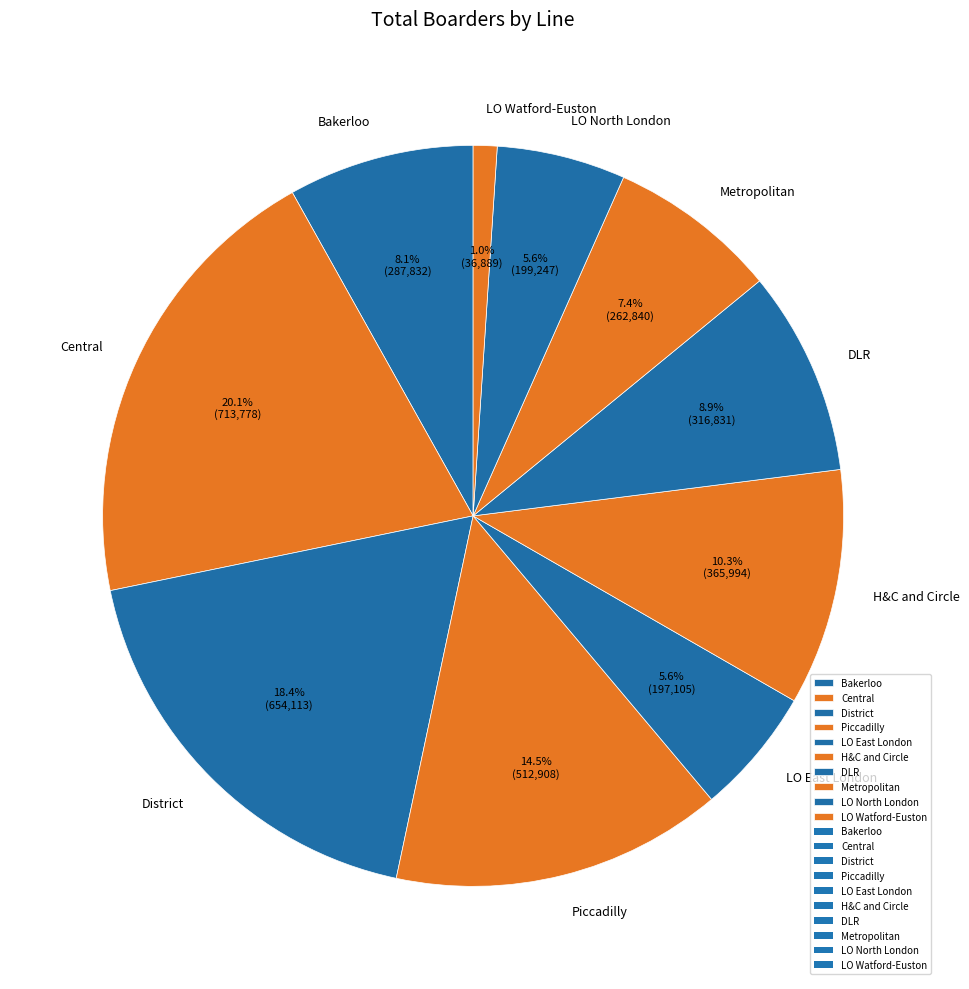

Between Central and Metropolitan, which is larger?

Central